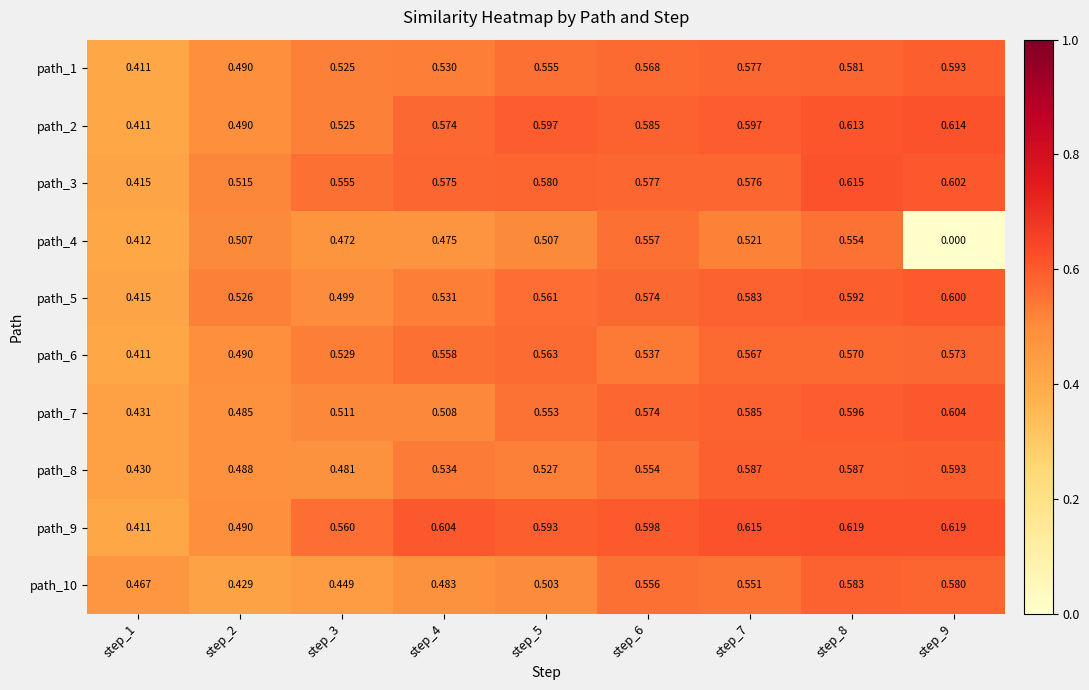

Is the value of path_8 at step_6 greater than the value of path_4 at step_2?

Yes